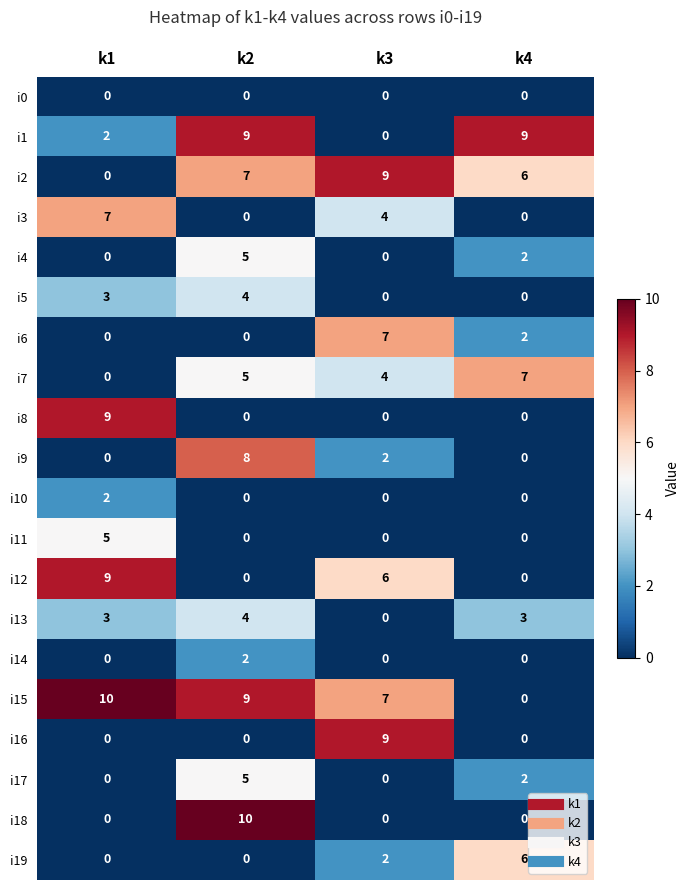

What is the spread (max minus min) of values at k4?

9